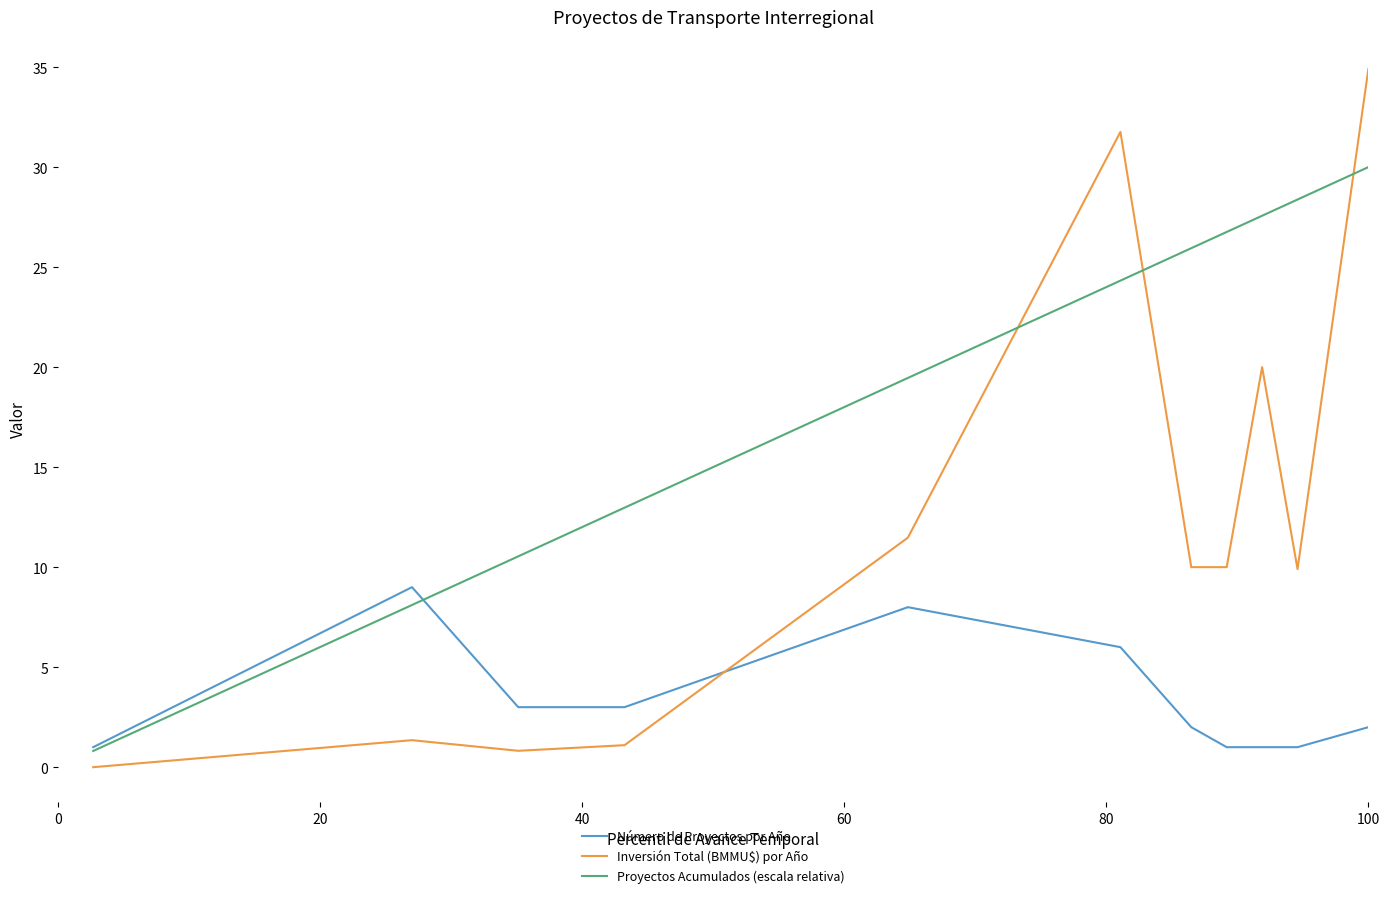

Which series ends up on top after the final intersection of Proyectos Acumulados (escala relativa) and Inversión Total (BMMU$) por Año?

Inversión Total (BMMU$) por Año